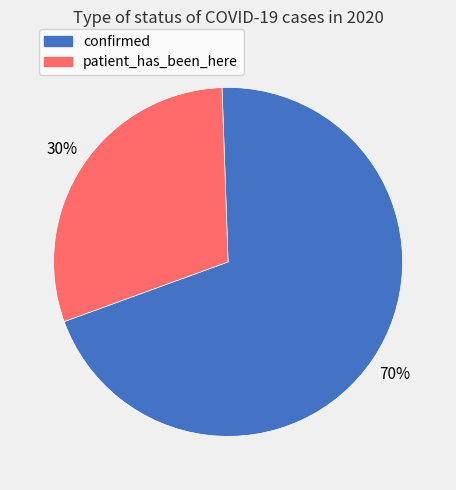

Which category has the biggest portion of the pie?

confirmed